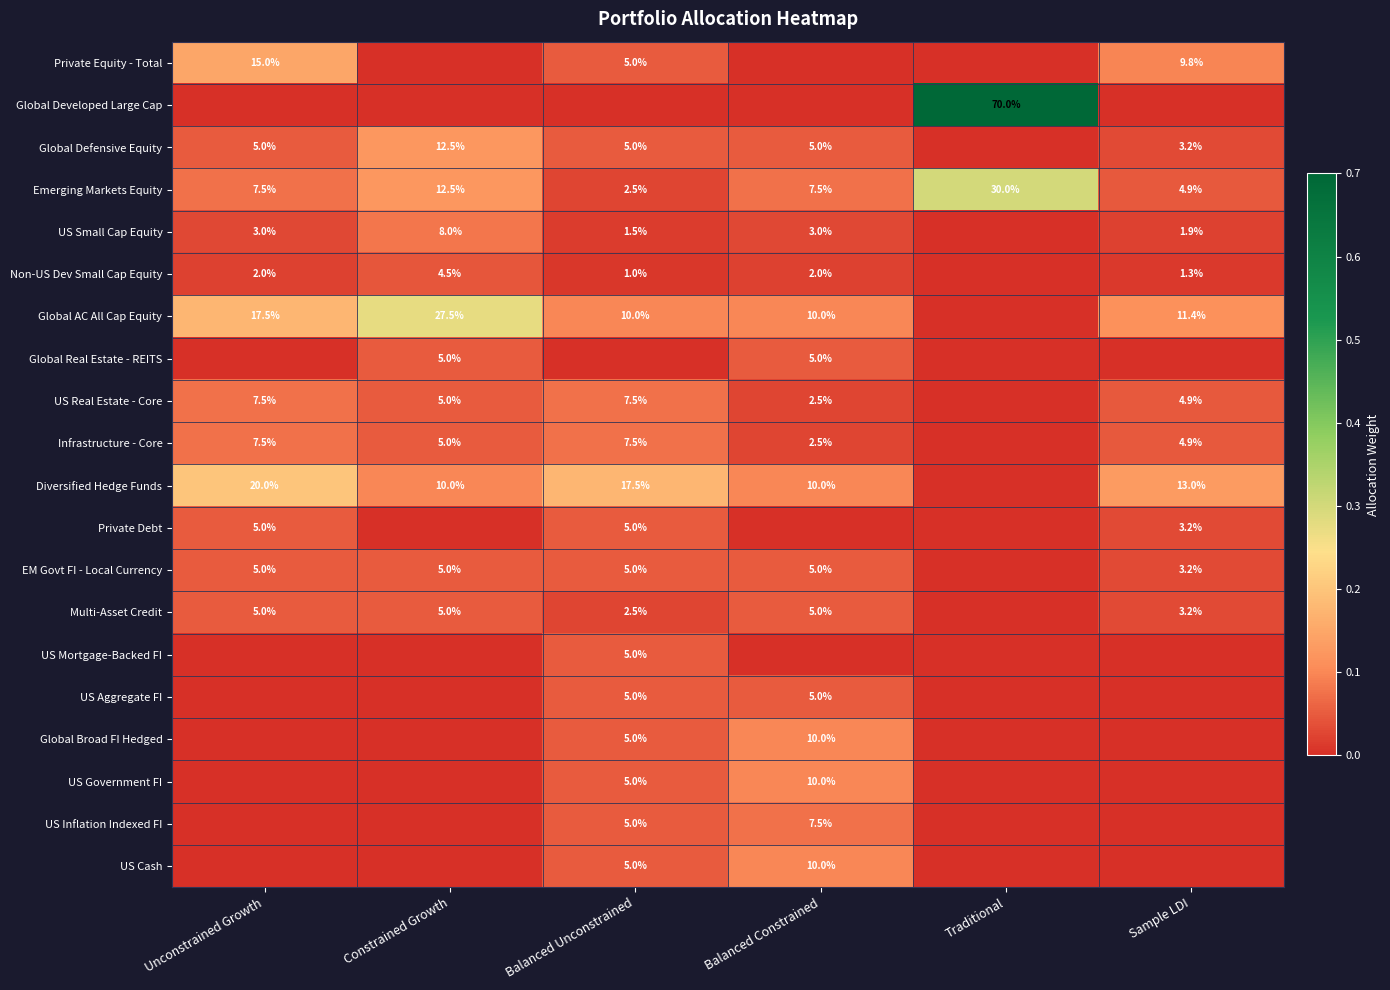

How many data points in Emerging Markets Equity are less than 7?

2